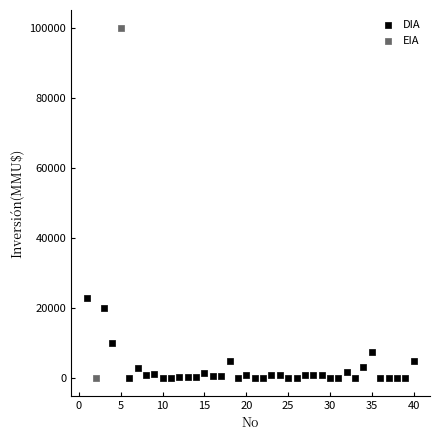

What are all the series names shown in the legend?

DIA, EIA